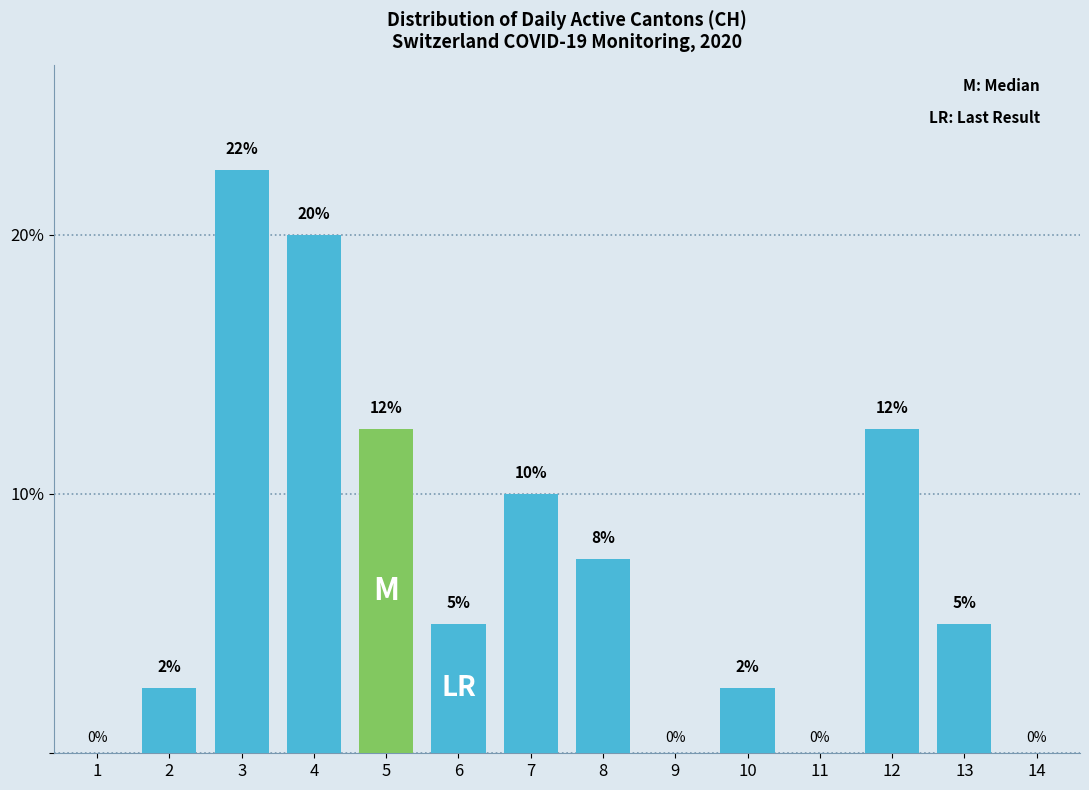

At which label is the value closest to 11?

7